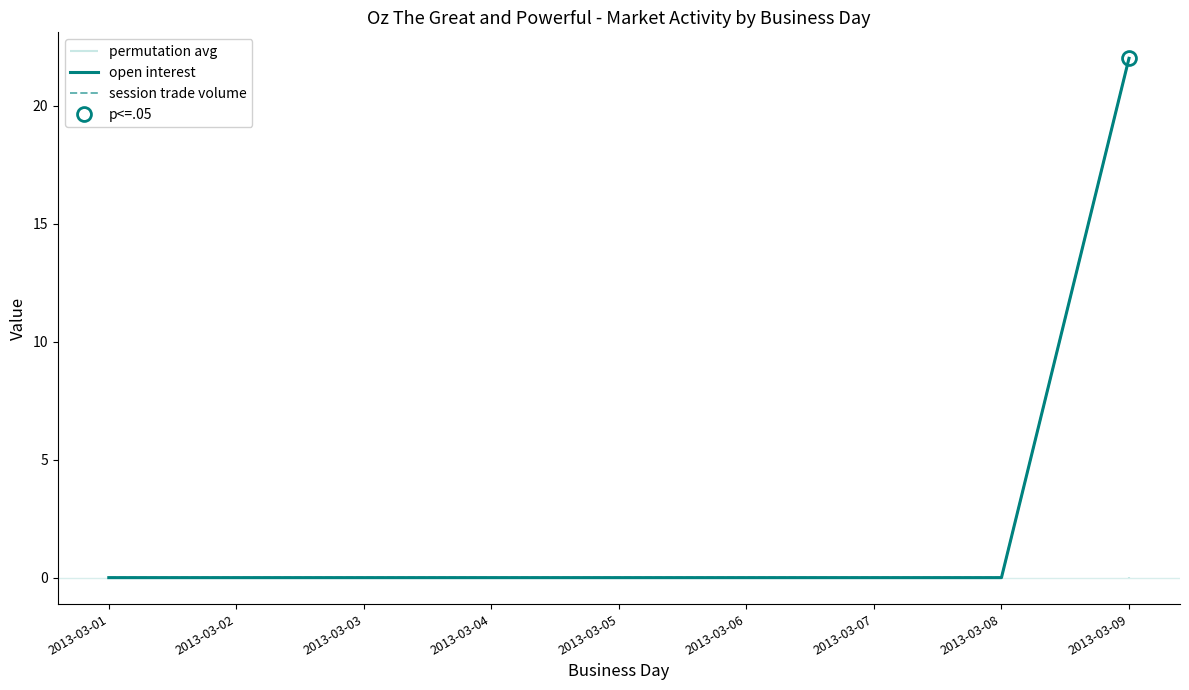

Which series has the largest total across all categories?

open interest